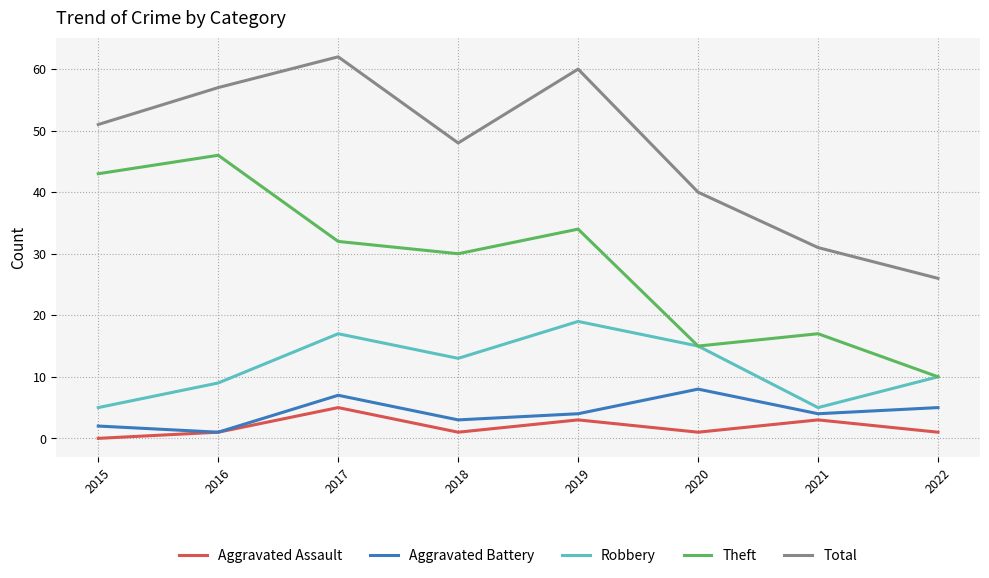

Rank the categories by Theft value from highest to lowest.

2016, 2015, 2019, 2017, 2018, 2021, 2020, 2022